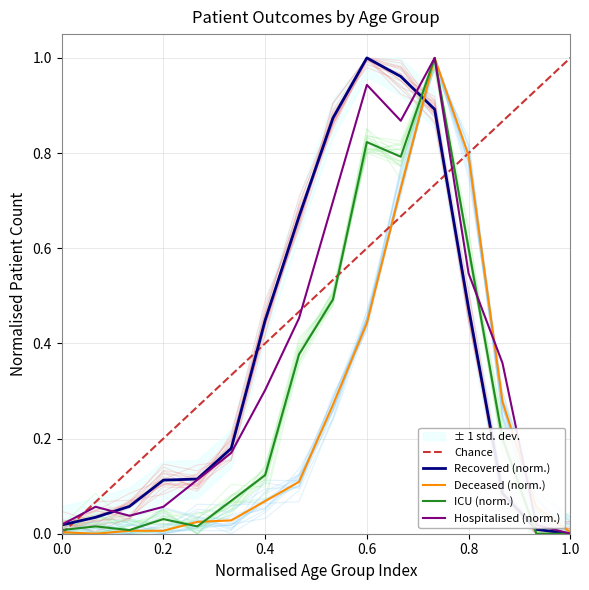

The Recovered (norm.) series shows -0.5 at 1.0. True or false?

False